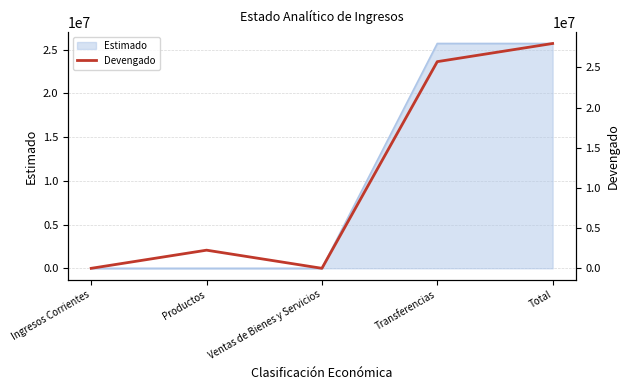

What position from the right is Ventas de Bienes y Servicios?

3